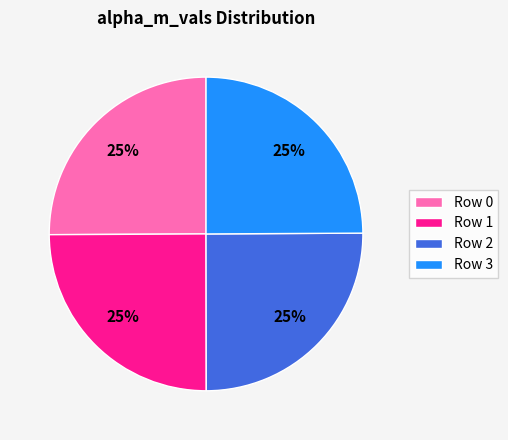

To the nearest percent, what percentage of the pie is Row 0?

25%